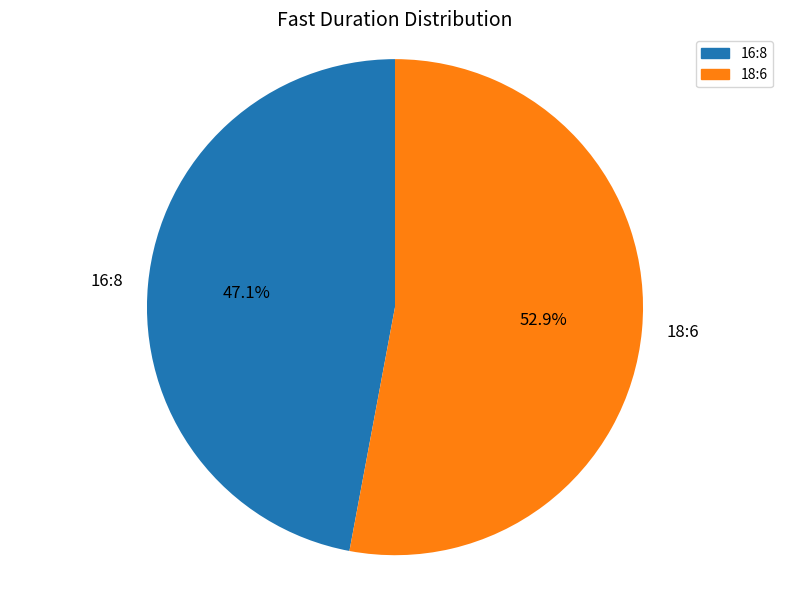

Which category has the biggest portion of the pie?

18:6